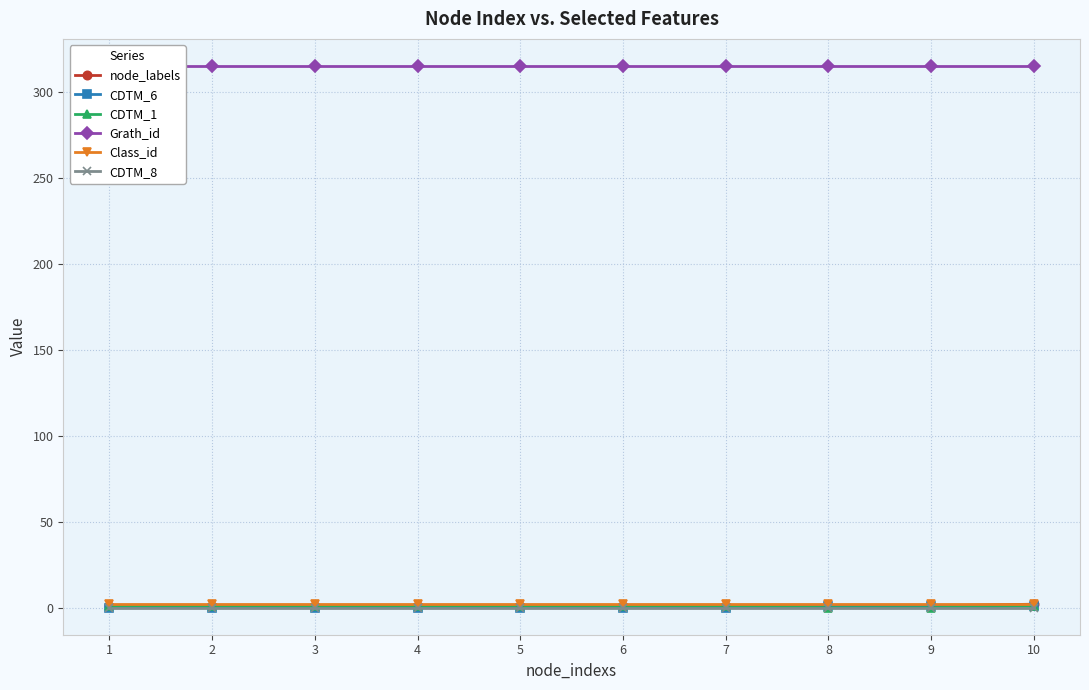

True or false: node_labels and Class_id cross at least once.

False